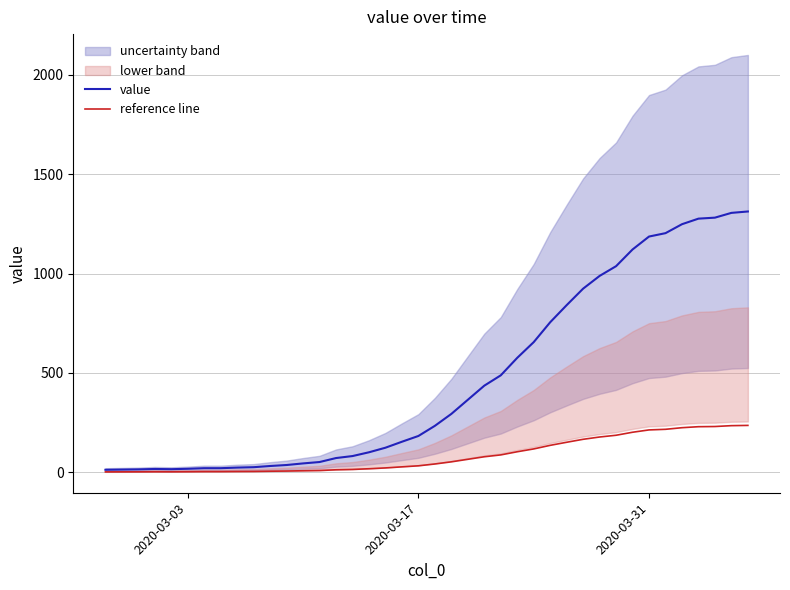

What is the maximum value for reference line?

236.2